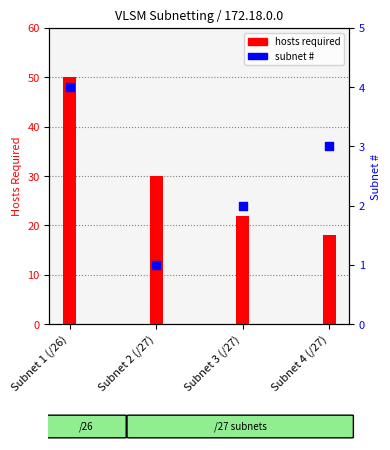

Which has a higher value, Subnet 2 (/27) or Subnet 1 (/26)?

Subnet 1 (/26)